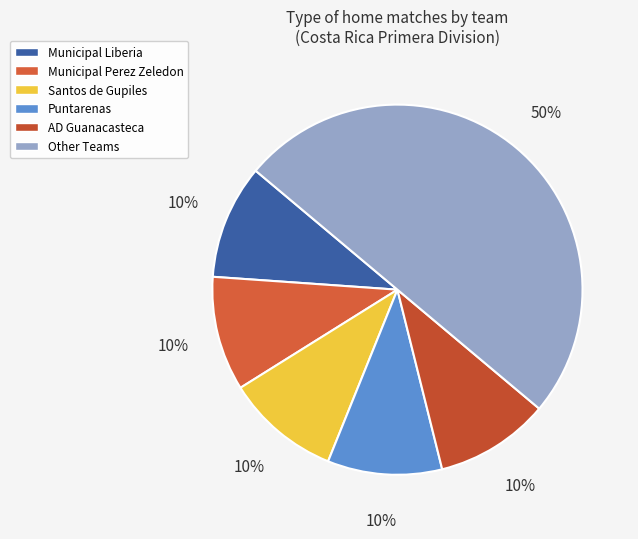

How many segments does this pie chart have?

6